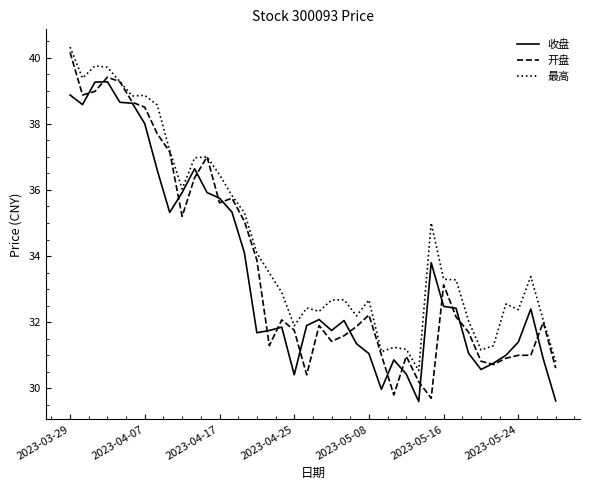

What is the maximum value for 收盘?

39.3